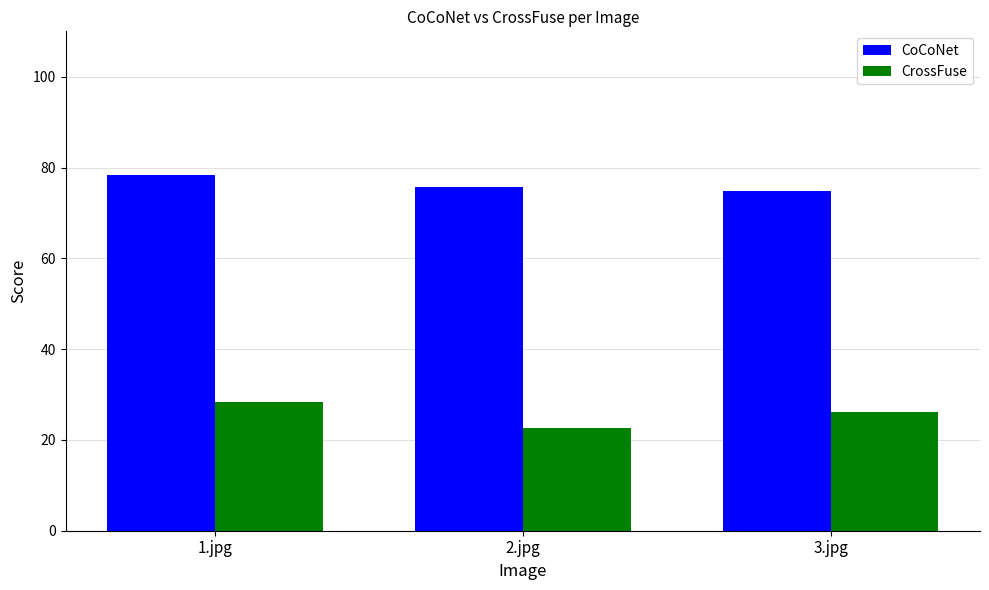

Is the value of CoCoNet at 1.jpg greater than the value of CrossFuse at 3.jpg?

Yes